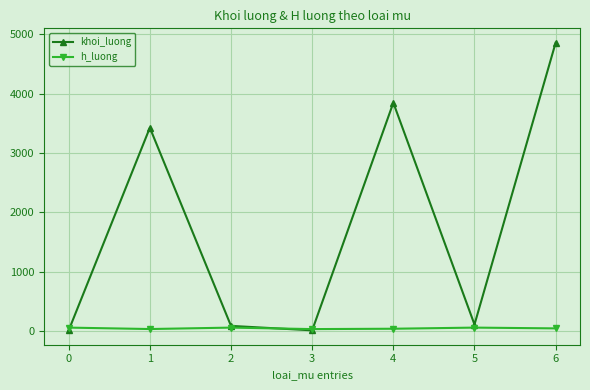

Rank the series at 0 from lowest to highest value.

khoi_luong, h_luong